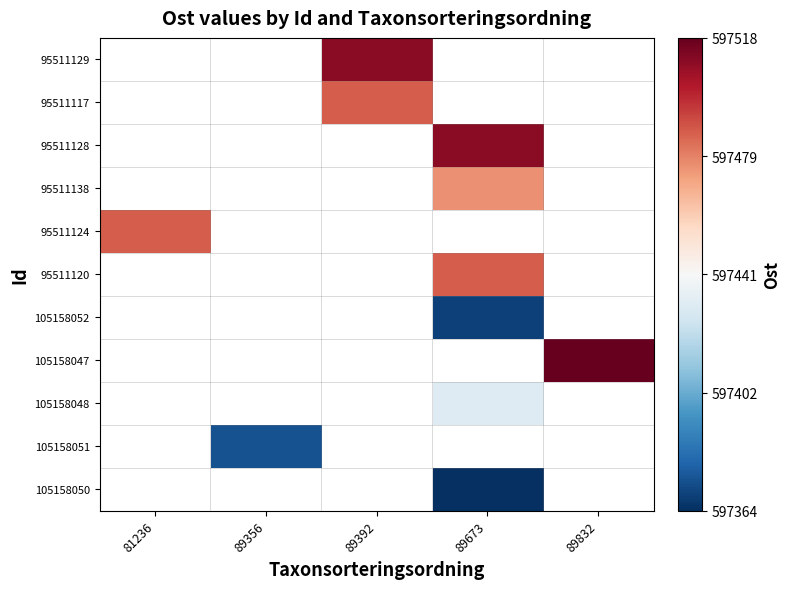

Which label corresponds to the largest value in the chart?

89832